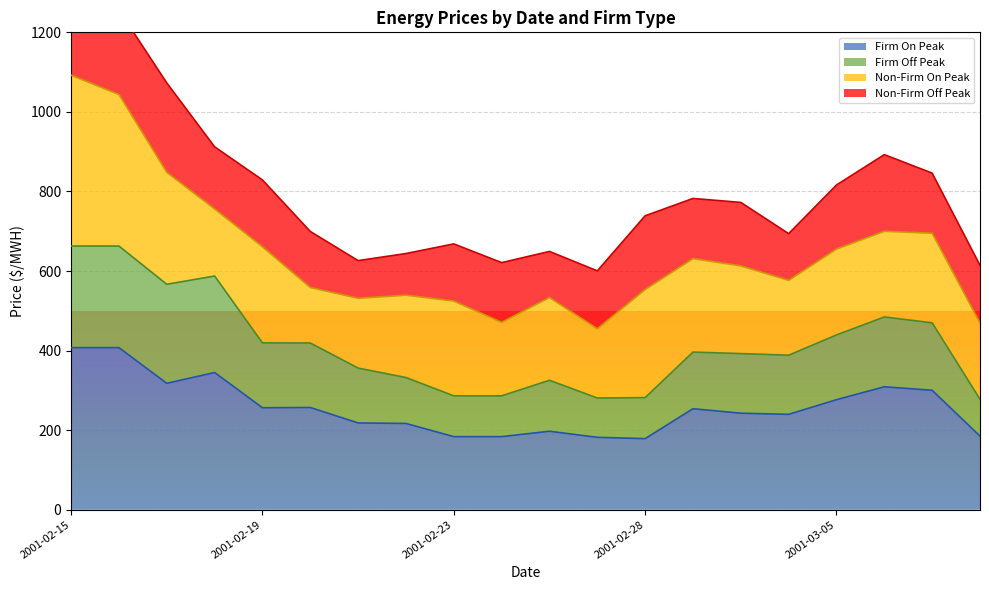

What is the lowest value of the Firm On Peak series?

178.8